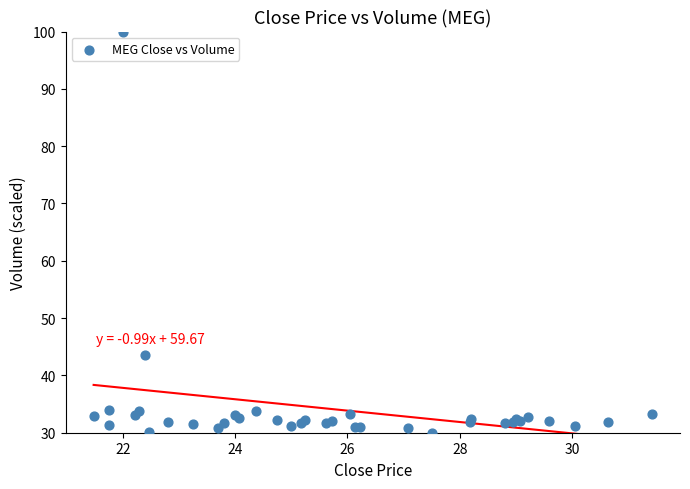

What Y value in the scatter plot is closest to 65?

43.6